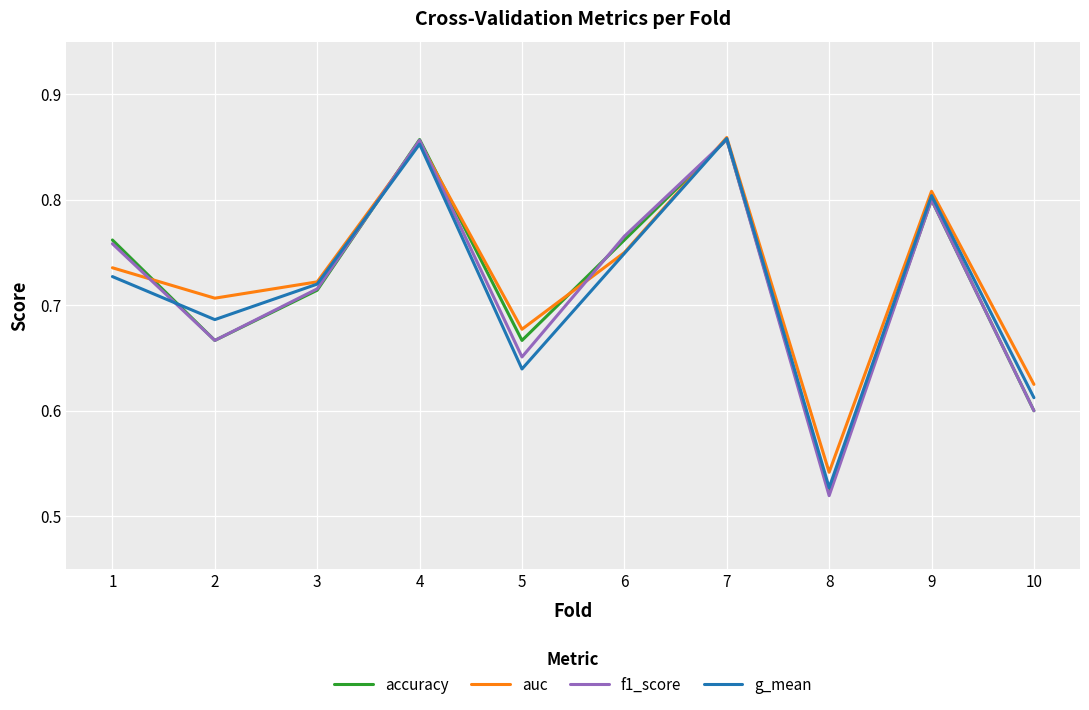

True or false: auc has a value of 1.2 at 1.

False